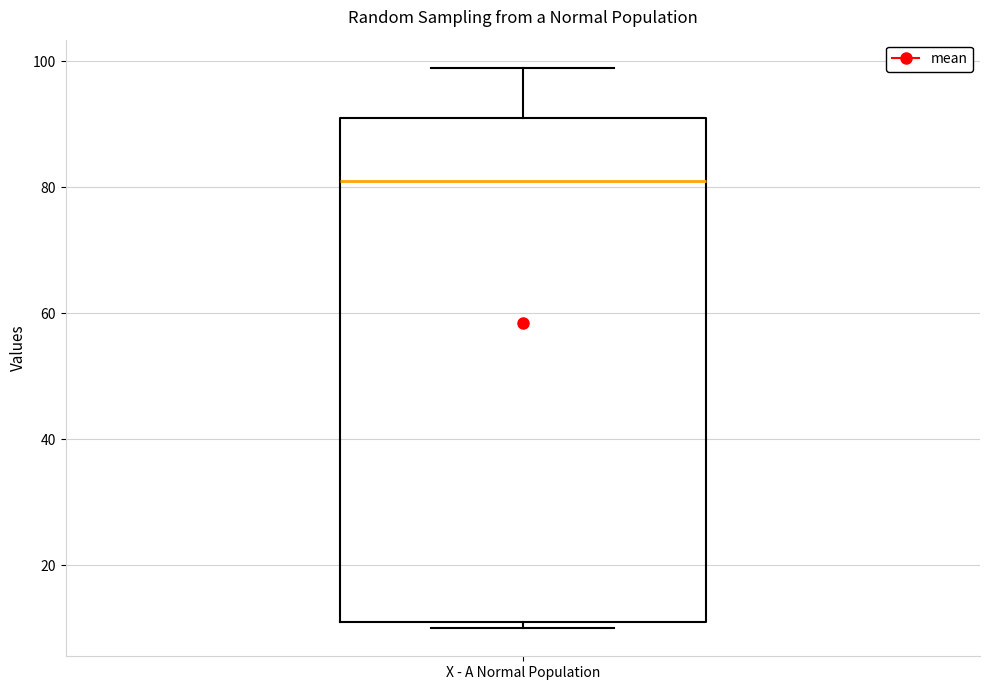

Where is the lower edge of the box for X - A Normal Population on the y-axis? The values are not printed on the chart, so give them approximately, as read against the axis.

12